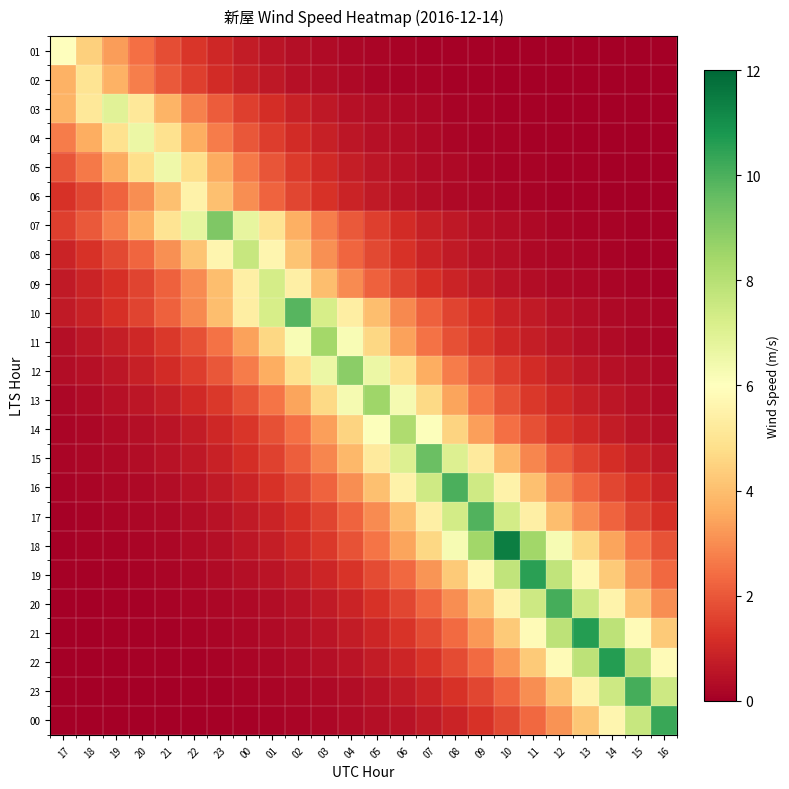

Between 08 and 18, which is larger?

18